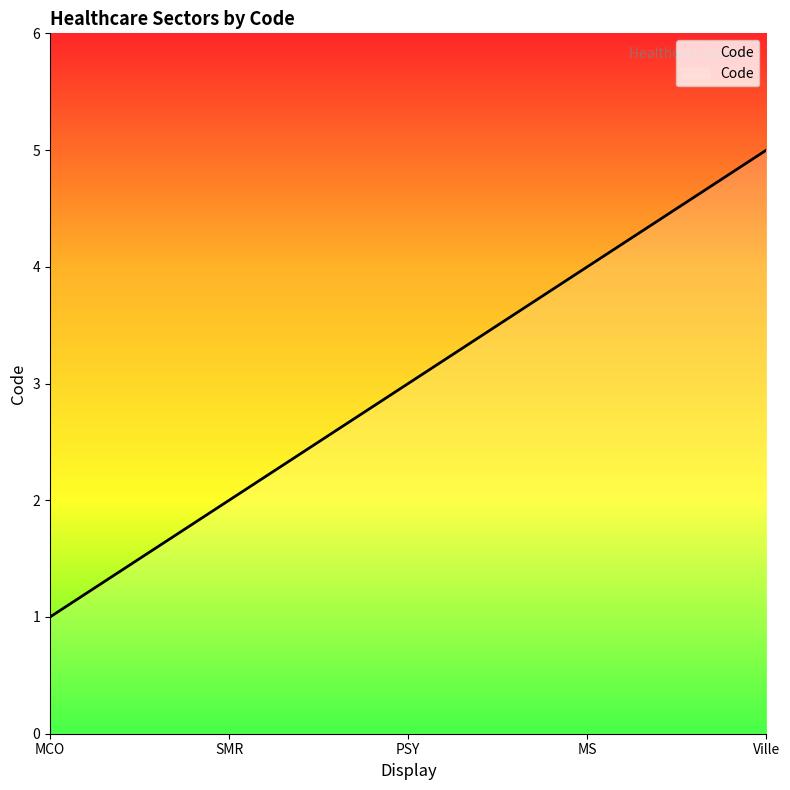

Reading left to right, list all the values displayed in this chart.

MCO=1	SMR=2	PSY=3	MS=4	Ville=5